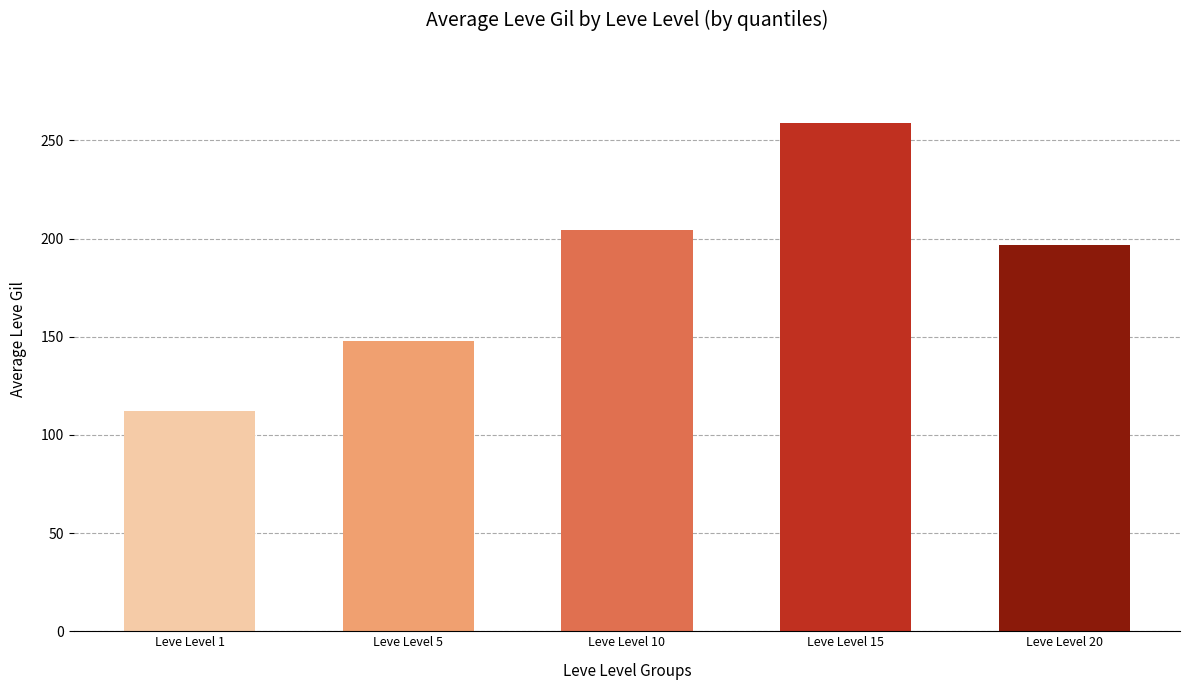

How many distinct data groups are displayed?

1